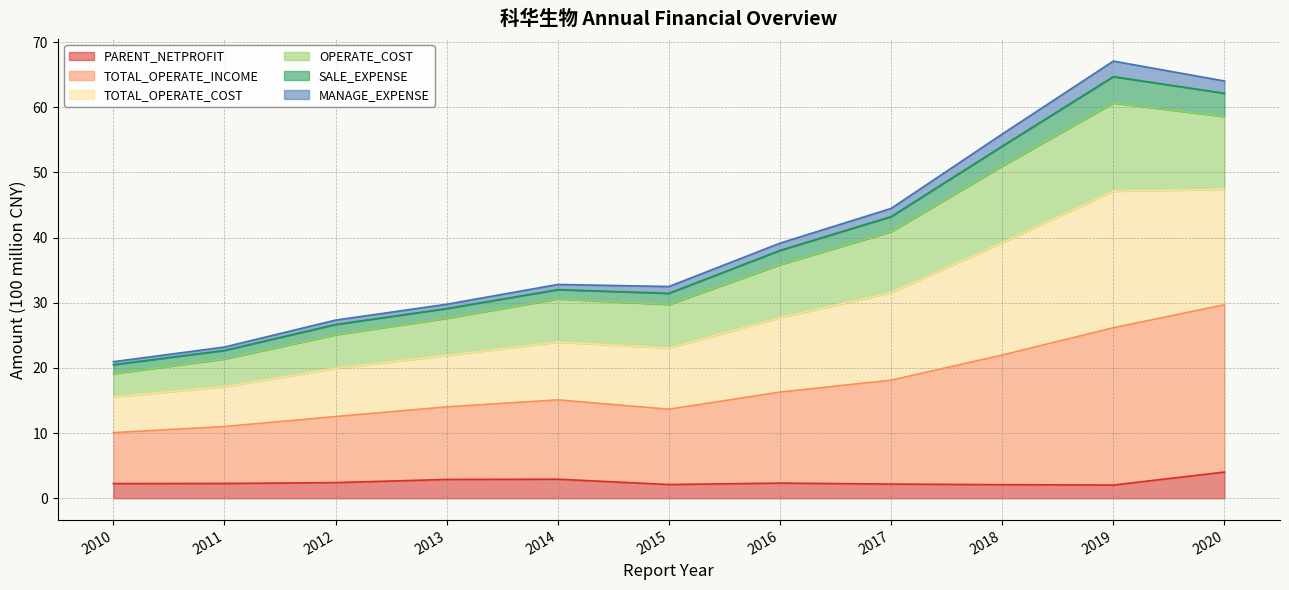

What is the highest value of the PARENT_NETPROFIT series?

4.0